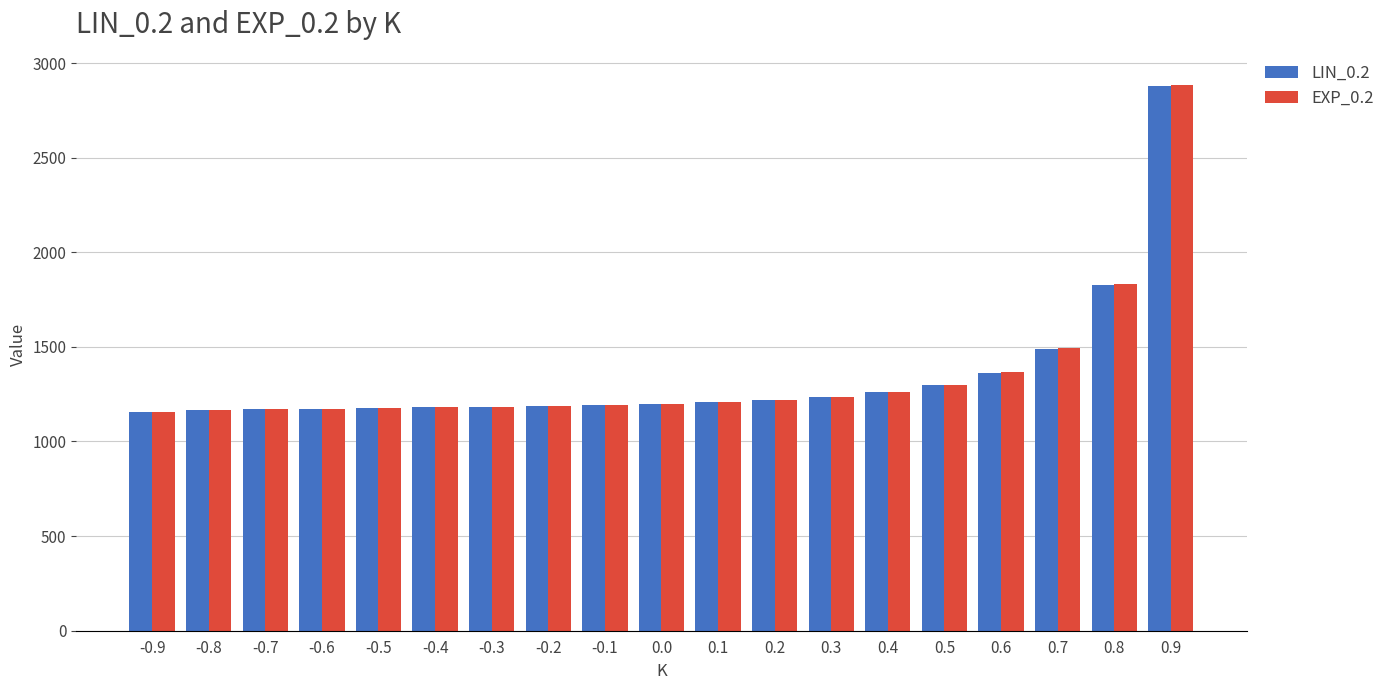

At which category is the sum across all series the highest?

0.9